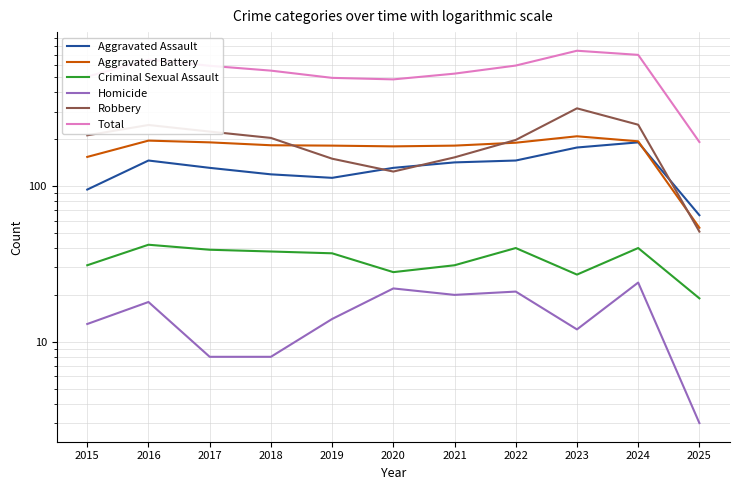

Rank the series at 2017 from lowest to highest value.

Homicide, Criminal Sexual Assault, Aggravated Assault, Aggravated Battery, Robbery, Total